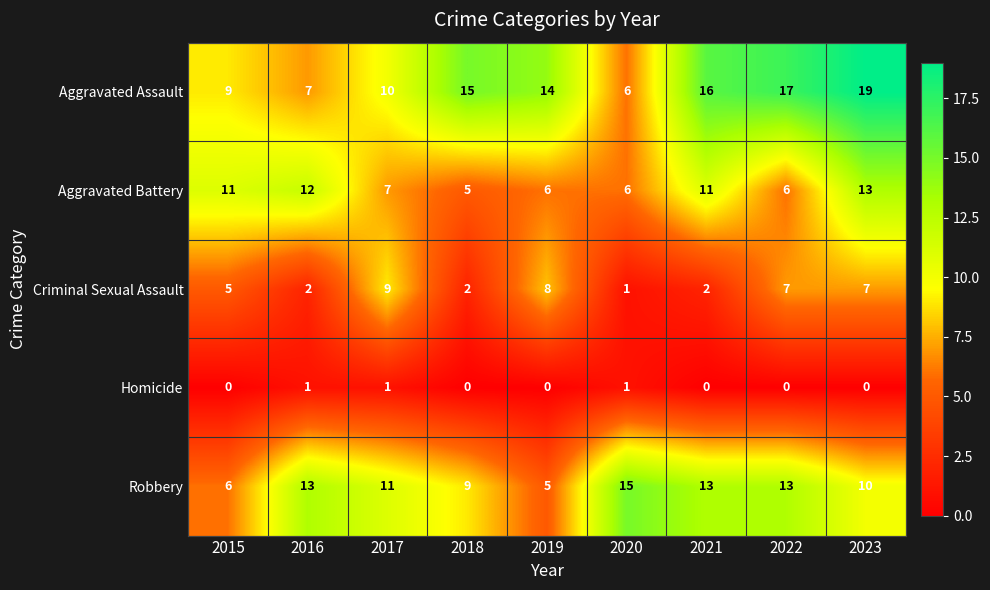

How many Criminal Sexual Assault values are between 2 and 7?

6